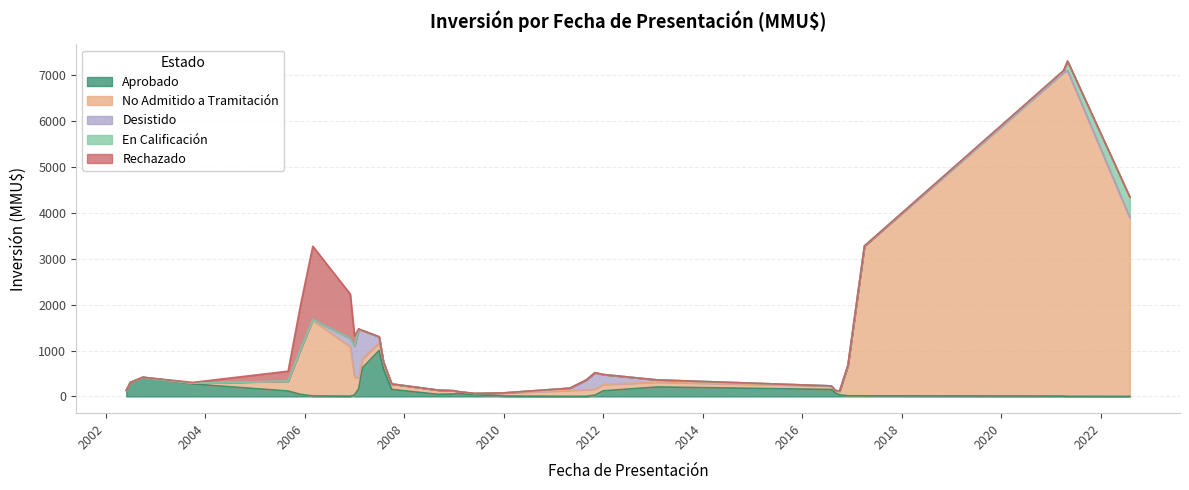

What is the average value?

1034